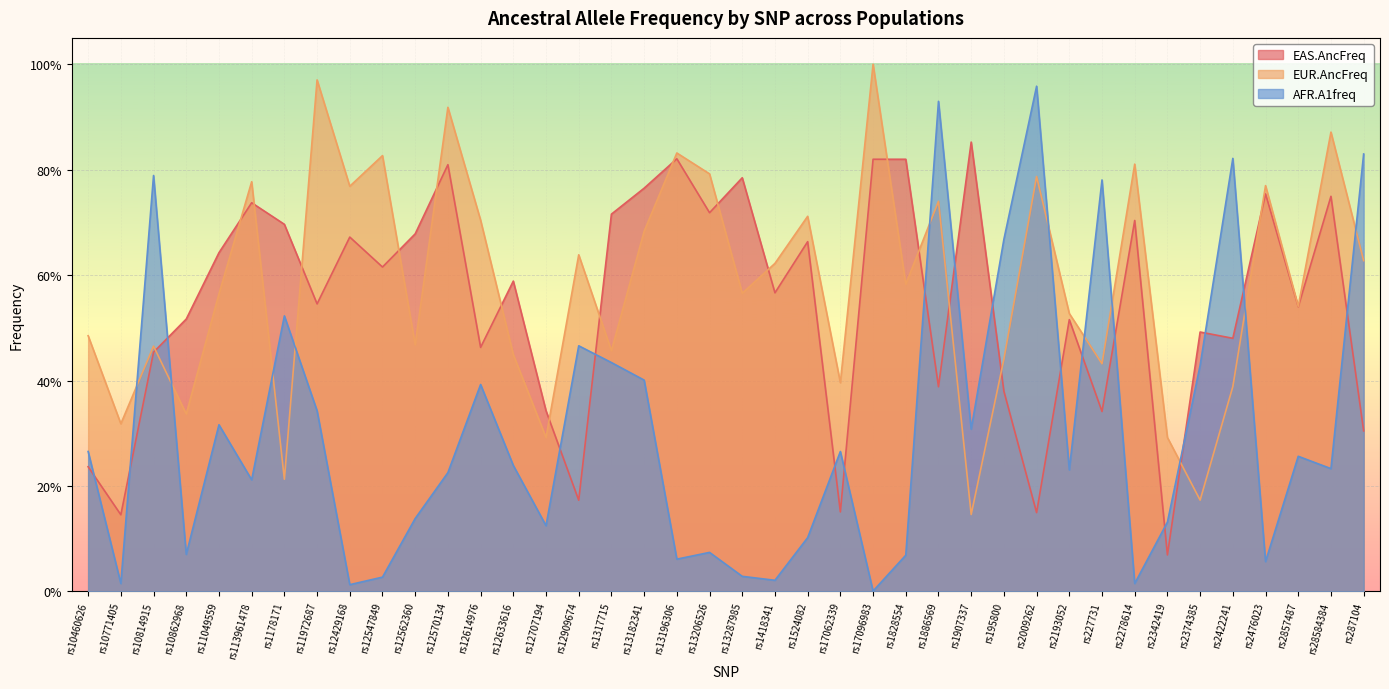

What is the sum of the EUR.AncFreq values at rs1178171 and rs2342419?

0.5